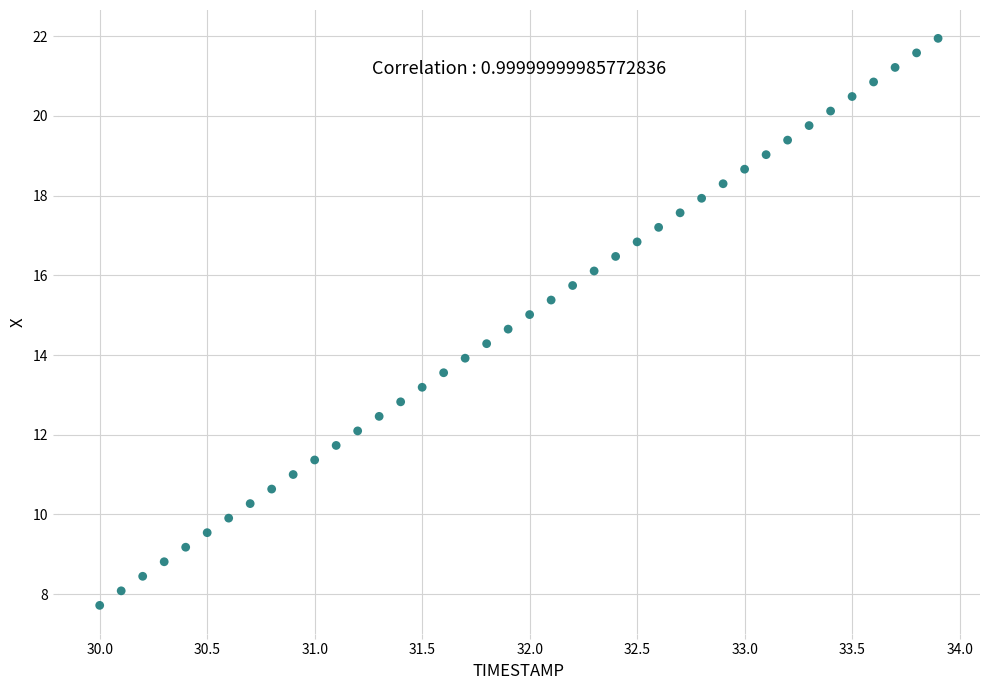

What is the range of X values (max minus min)?

3.9